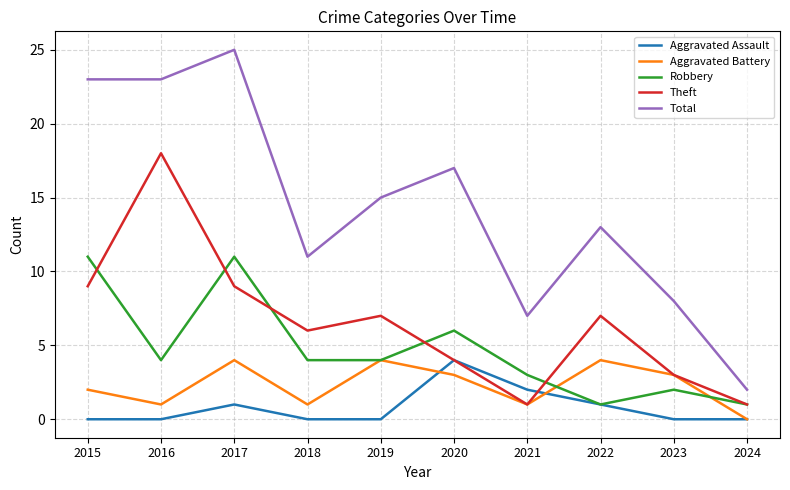

Between 2017 and 2021, which series saw the biggest shift?

Total